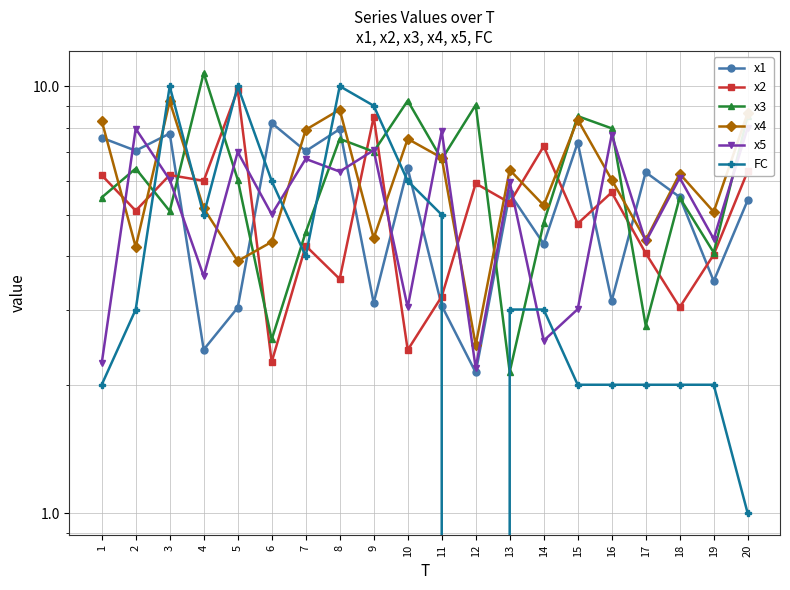

Rank the categories by x3 value from lowest to highest.

13, 6, 17, 19, 7, 14, 3, 18, 1, 5, 2, 11, 9, 8, 16, 15, 20, 12, 10, 4